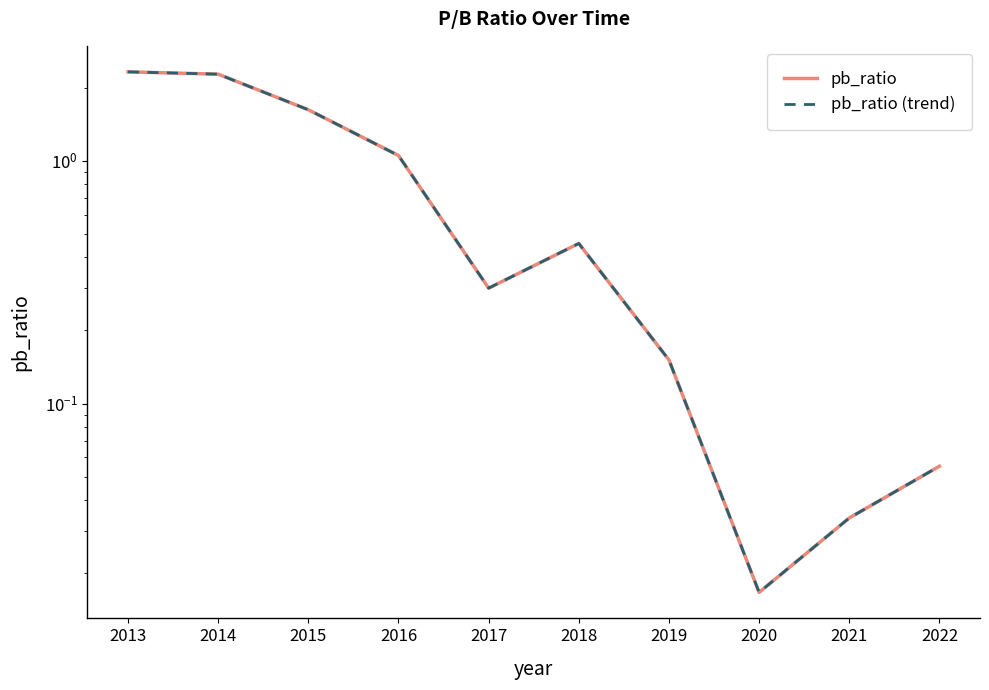

What are all the series names shown in the legend?

pb_ratio, pb_ratio (trend)